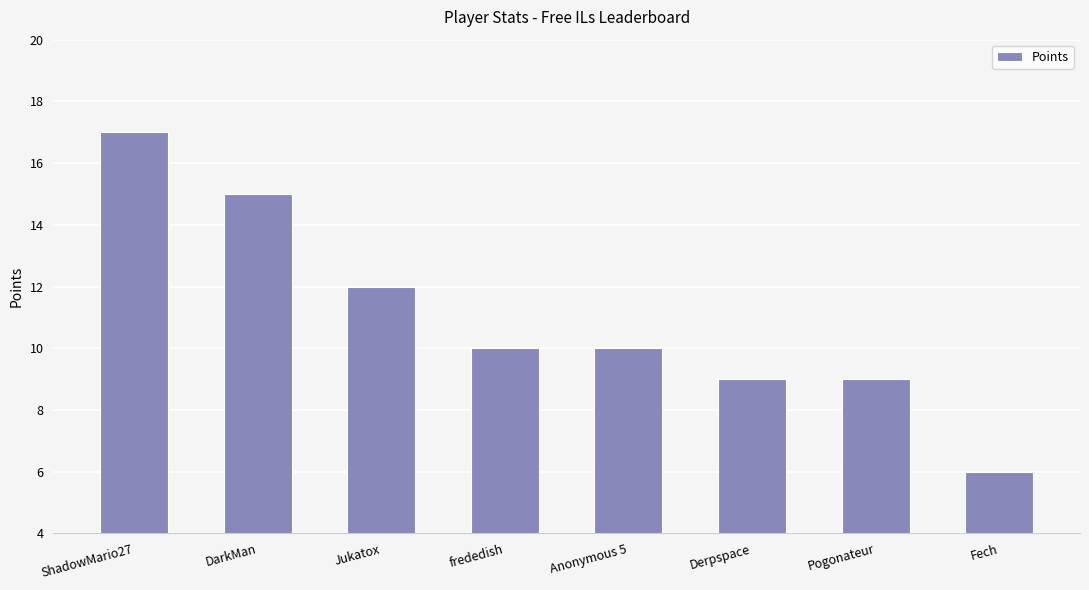

Which label corresponds to the smallest value in the chart?

Fech